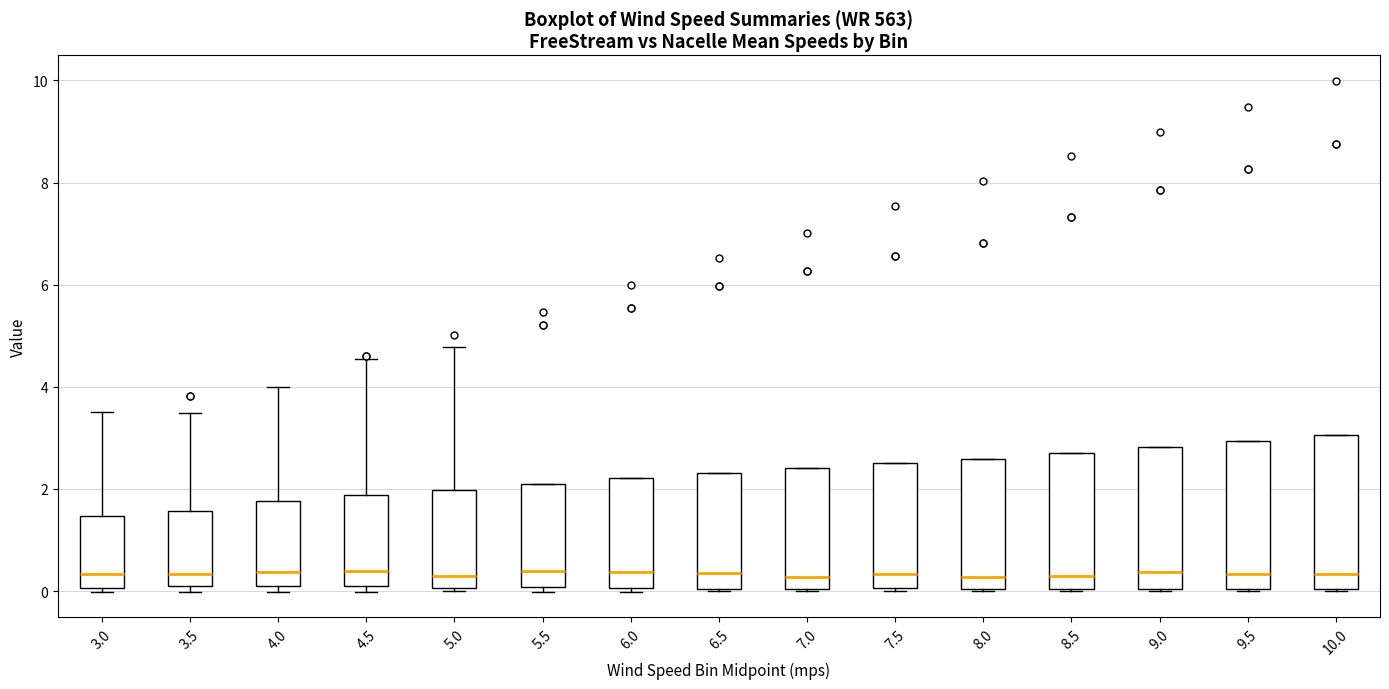

Reading left to right, transcribe this box plot: for each box, give where its median line is, the range the box spans, and where its two whiskers end, as read against the y-axis. The values are not printed on the chart, so give them approximately, as read against the axis.

3.0: median 0.4, box 0.0 to 1.4, whiskers 0.0 (just below the box's lower edge) to 3.6
3.5: median 0.4, box 0.0 to 1.6, whiskers 0.0 (just below the box's lower edge) to 3.4
4.0: median 0.4, box 0.0 to 1.8, whiskers 0.0 (just below the box's lower edge) to 4.0
4.5: median 0.4, box 0.0 to 1.8, whiskers 0.0 (just below the box's lower edge) to 4.6
5.0: median 0.4, box 0.0 to 2.0, whiskers 0.0 (just below the box's lower edge) to 4.8
5.5: median 0.4, box 0.0 to 2.0, whiskers 0.0 (just below the box's lower edge) to 2.0
6.0: median 0.4, box 0.0 to 2.2, whiskers 0.0 (just below the box's lower edge) to 2.2
6.5: median 0.4, box 0.0 to 2.4, whiskers 0.0 to 2.4
7.0: median 0.2, box 0.0 to 2.4, whiskers 0.0 to 2.4
7.5: median 0.4, box 0.0 to 2.6, whiskers 0.0 (just below the box's lower edge) to 2.6
8.0: median 0.2, box 0.0 to 2.6, whiskers 0.0 to 2.6
8.5: median 0.2, box 0.0 to 2.8, whiskers 0.0 to 2.8
9.0: median 0.4, box 0.0 to 2.8, whiskers 0.0 to 2.8
9.5: median 0.4, box 0.0 to 3.0, whiskers 0.0 to 3.0
10.0: median 0.4, box 0.0 to 3.0, whiskers 0.0 to 3.0